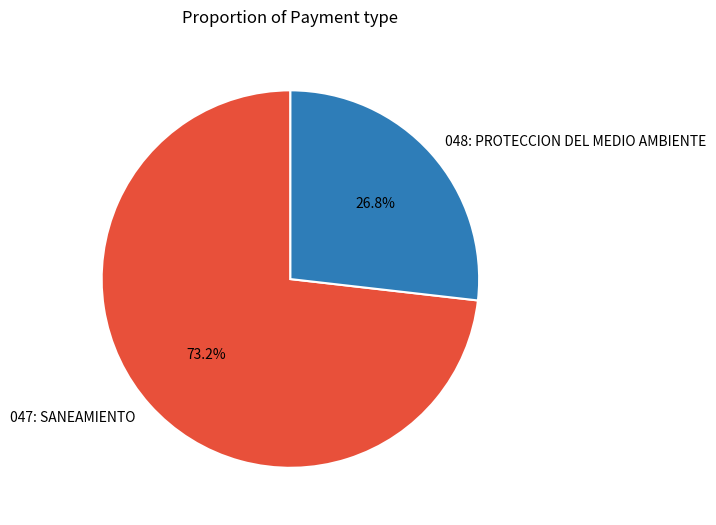

The 047: SANEAMIENTO slice represents 73% of the pie. True or false?

True